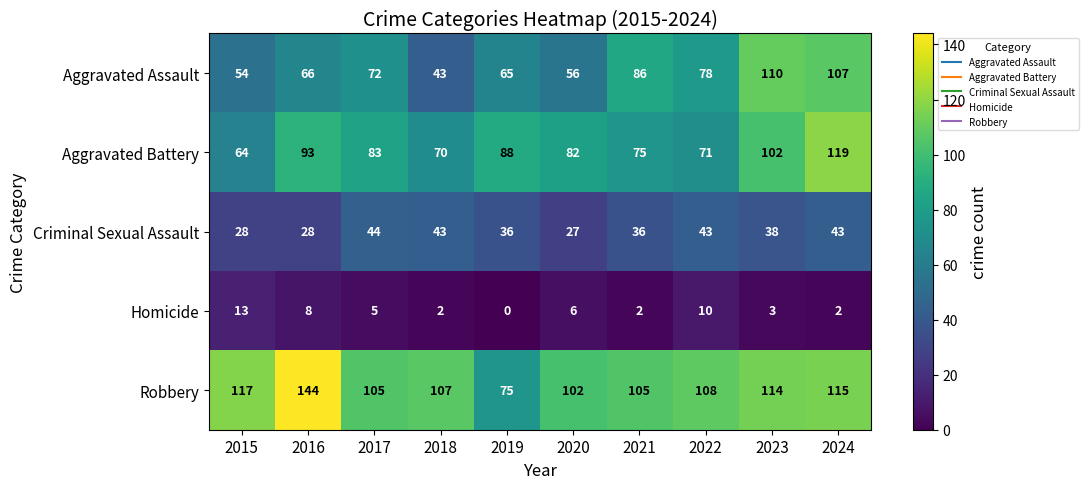

What is the sum of the Homicide values at 2022 and 2017?

15